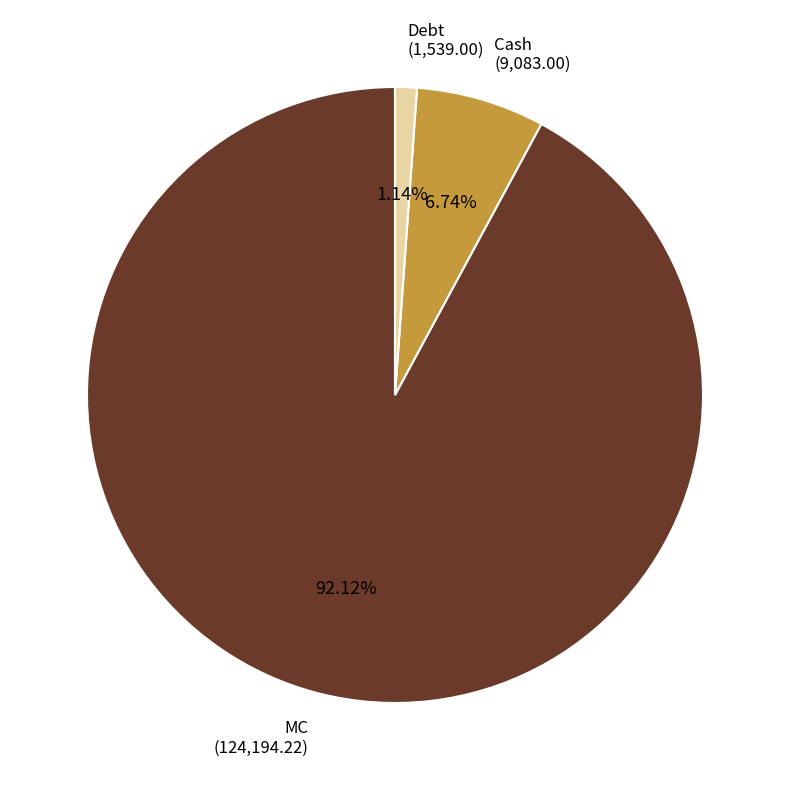

To the nearest percent, what is the average slice percentage?

33%